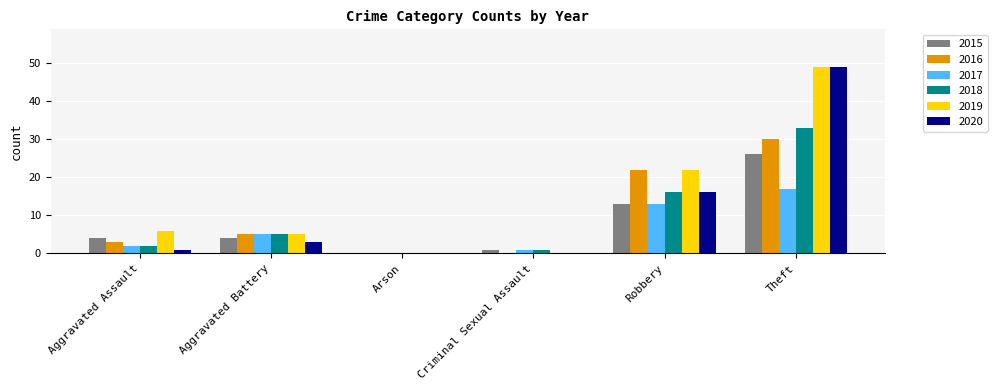

At which category is the sum across all series the highest?

Theft